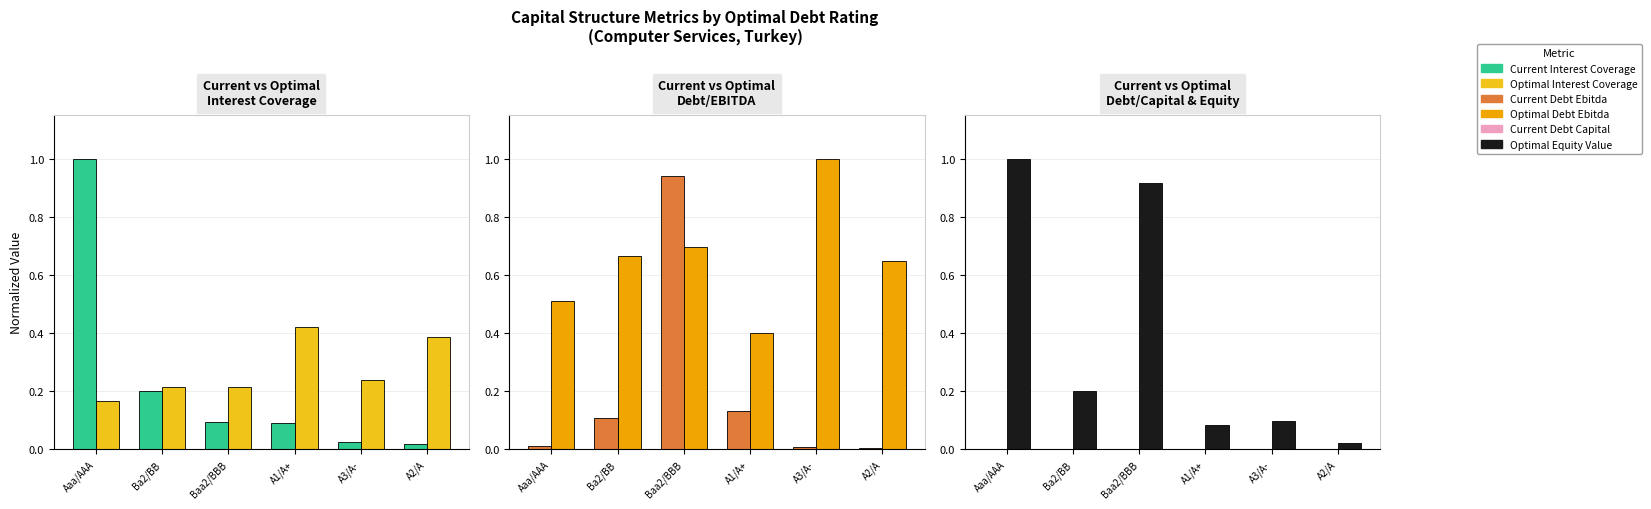

Where is current_interest_coverage nearest to the value 0?

A2/A